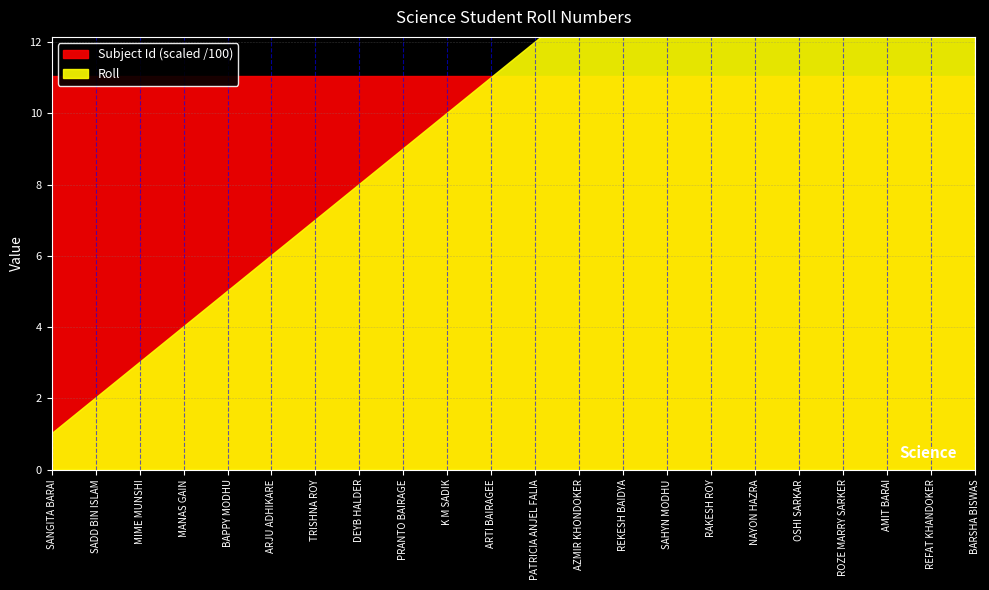

What is the value of the Subject Id point at the 9th from the left?

1104